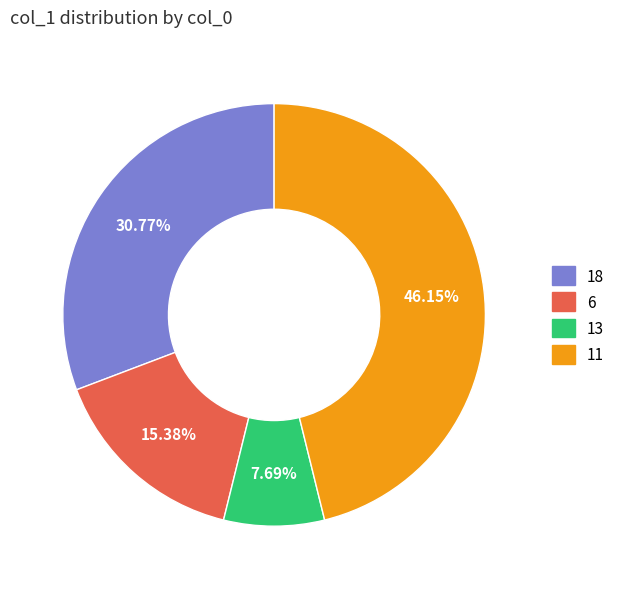

Is there a majority slice in this chart?

No